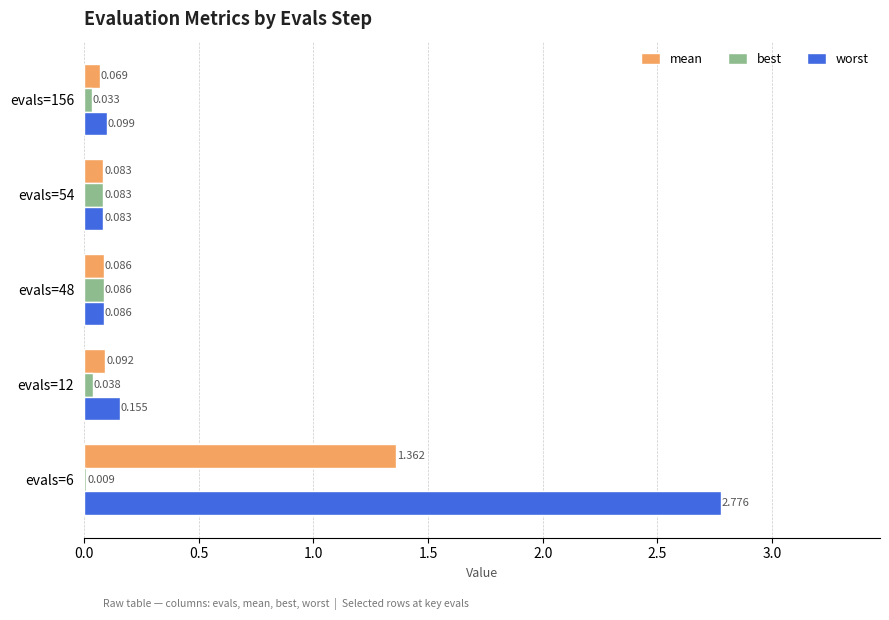

How many series are shown in this chart?

3